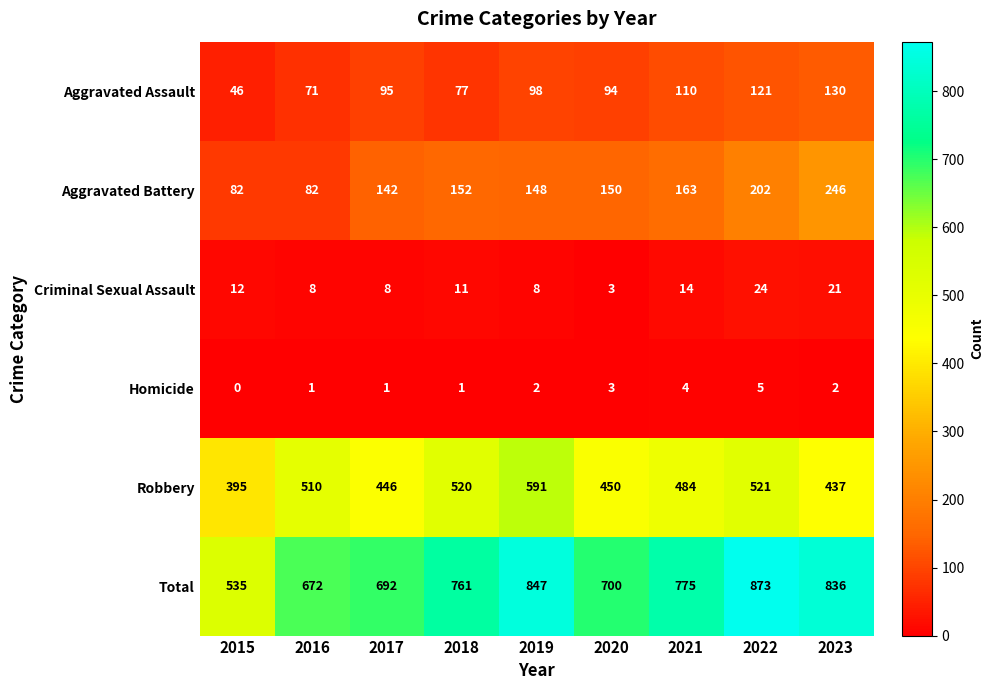

Which category has the lowest value across all series?

2015